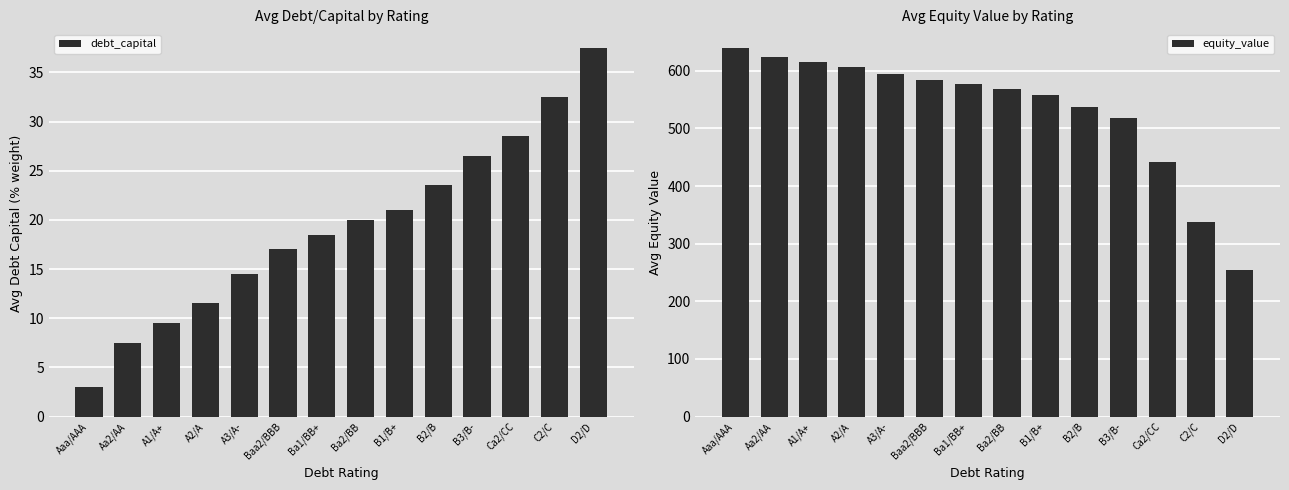

Rank the categories by equity_value value from lowest to highest.

D2/D, C2/C, Ca2/CC, B3/B-, B2/B, B1/B+, Ba2/BB, Ba1/BB+, Baa2/BBB, A3/A-, A2/A, A1/A+, Aa2/AA, Aaa/AAA